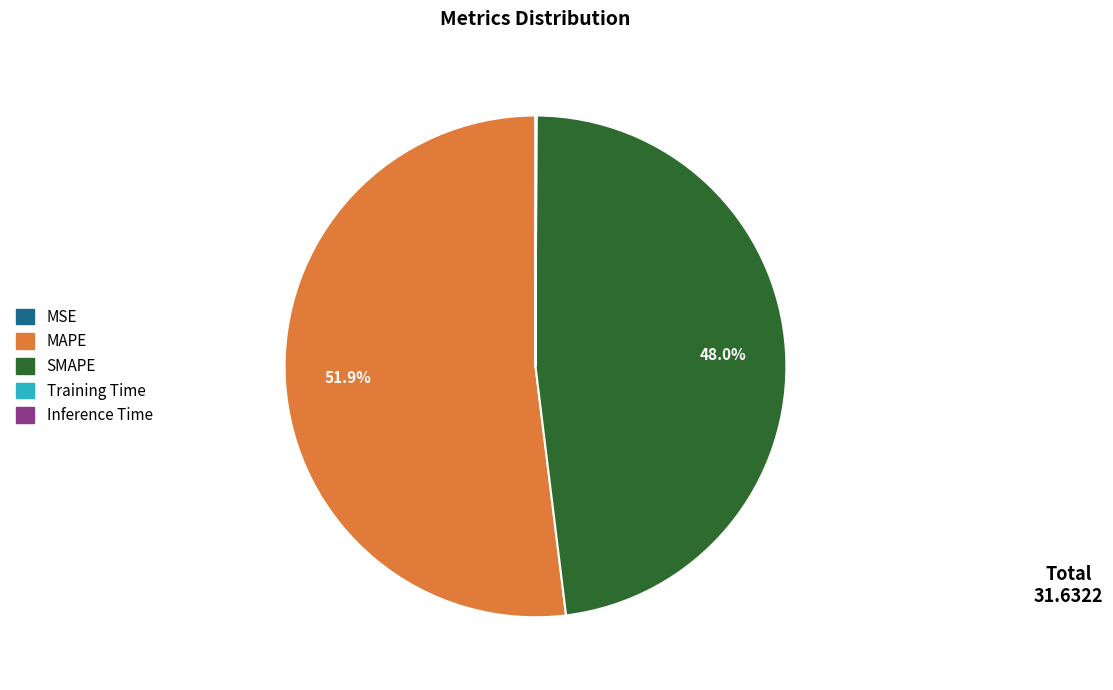

To the nearest percent, what portion does SMAPE represent?

48%